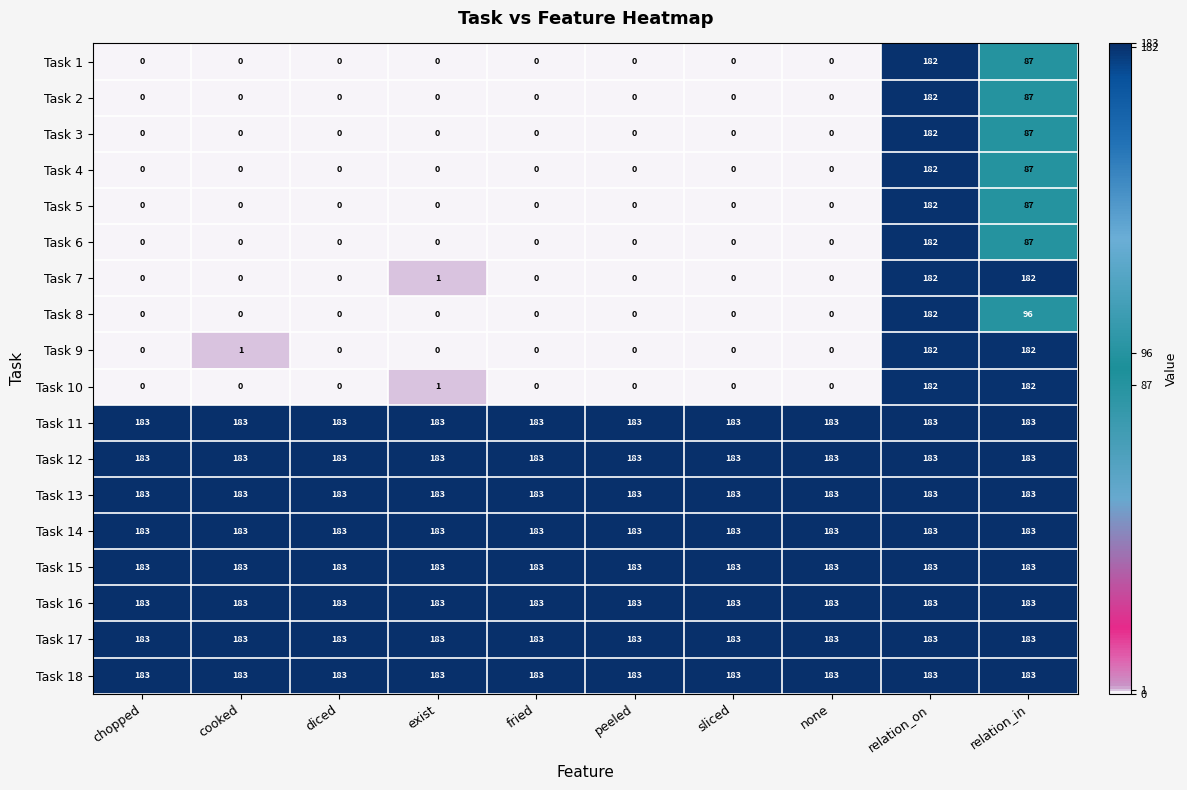

Where is Task 4 nearest to the value 91?

relation_in